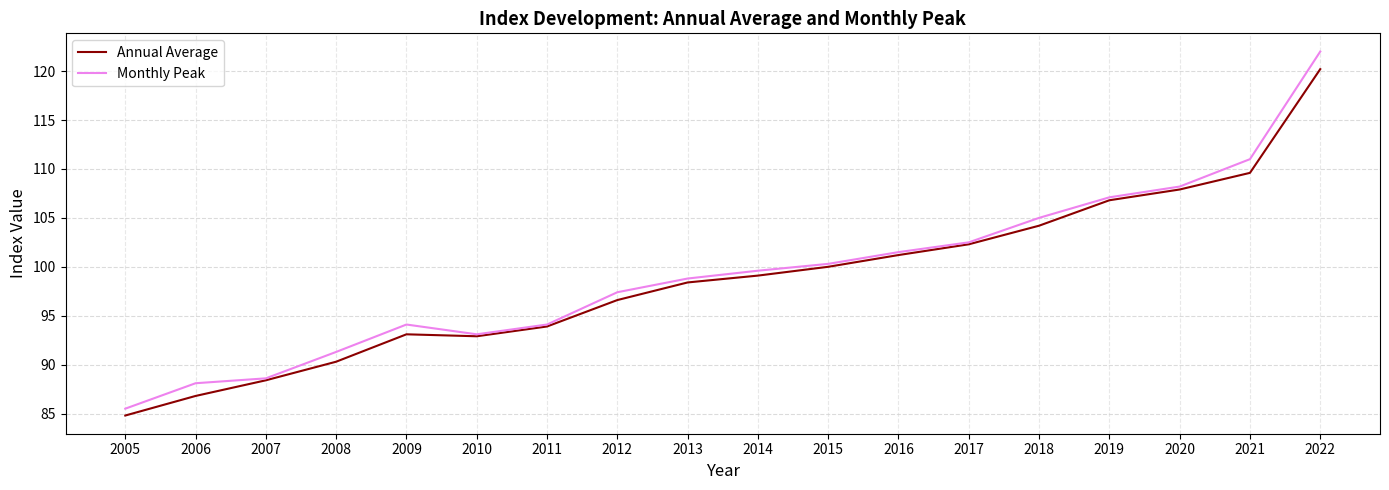

Reading left to right, extract all data points from this chart.

Annual Average: 84.8	86.8	88.4	90.3	93.1	92.9	93.9	96.6	98.4	99.1	100.0	101.2	102.3	104.2	106.8	107.9	109.6	120.2
Monthly Peak: 85.5	88.1	88.6	91.3	94.1	93.1	94.1	97.4	98.8	99.6	100.3	101.5	102.5	105.0	107.1	108.2	111.0	122.0